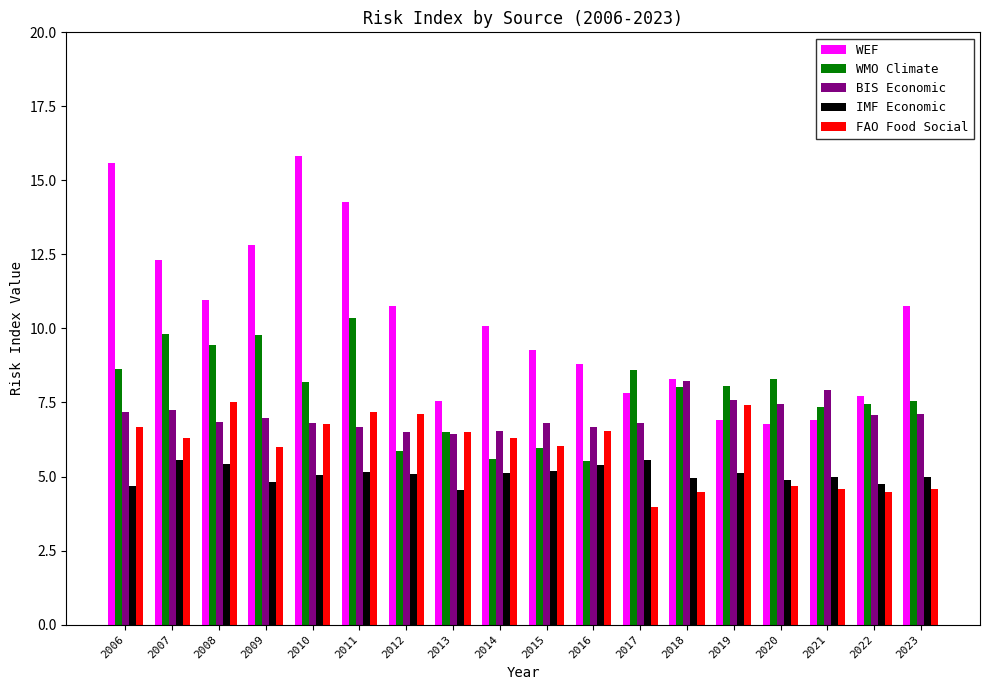

What is the approximate value of WEF at 2015?

9.3